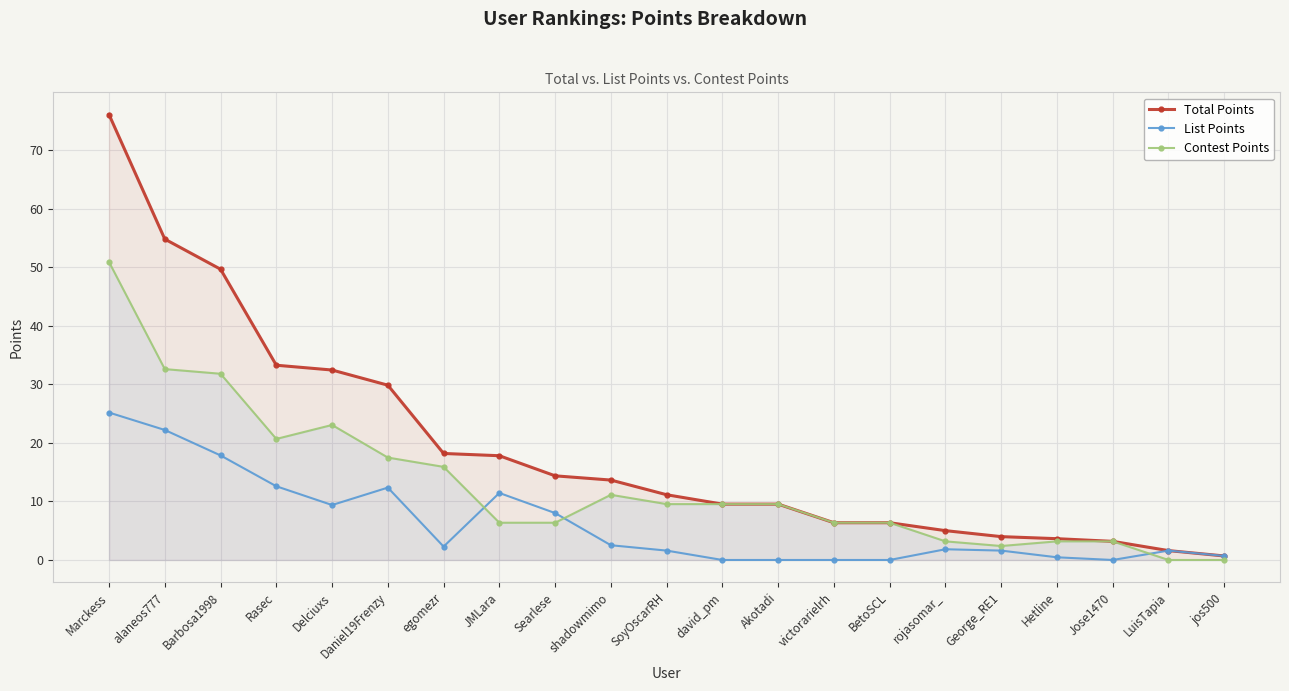

True or false: List Points and Total Points intersect in this chart.

False